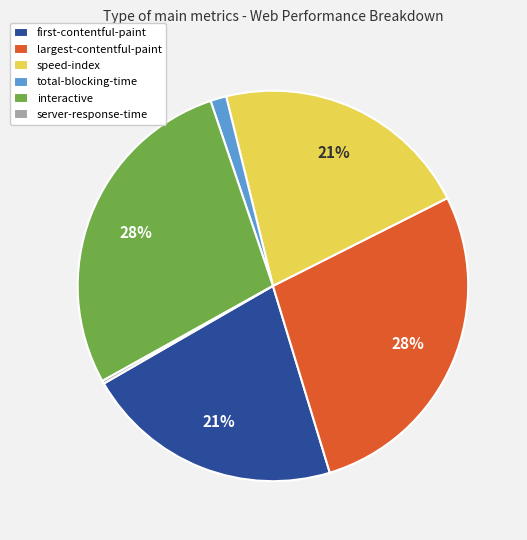

Between largest-contentful-paint and total-blocking-time, which is larger?

largest-contentful-paint